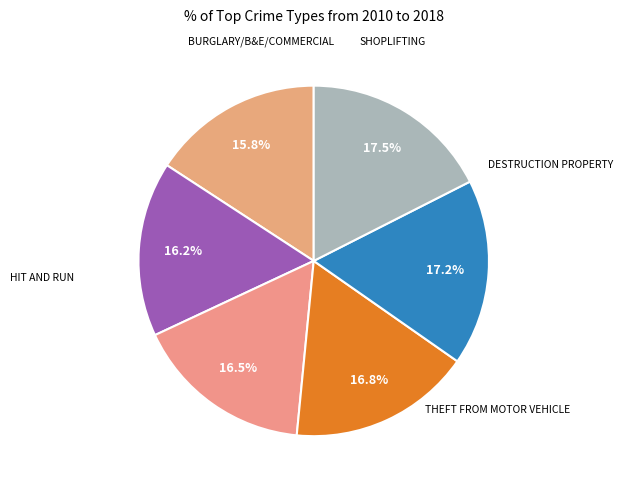

To the nearest percent, what is the difference between the largest and smallest slice percentages?

2%